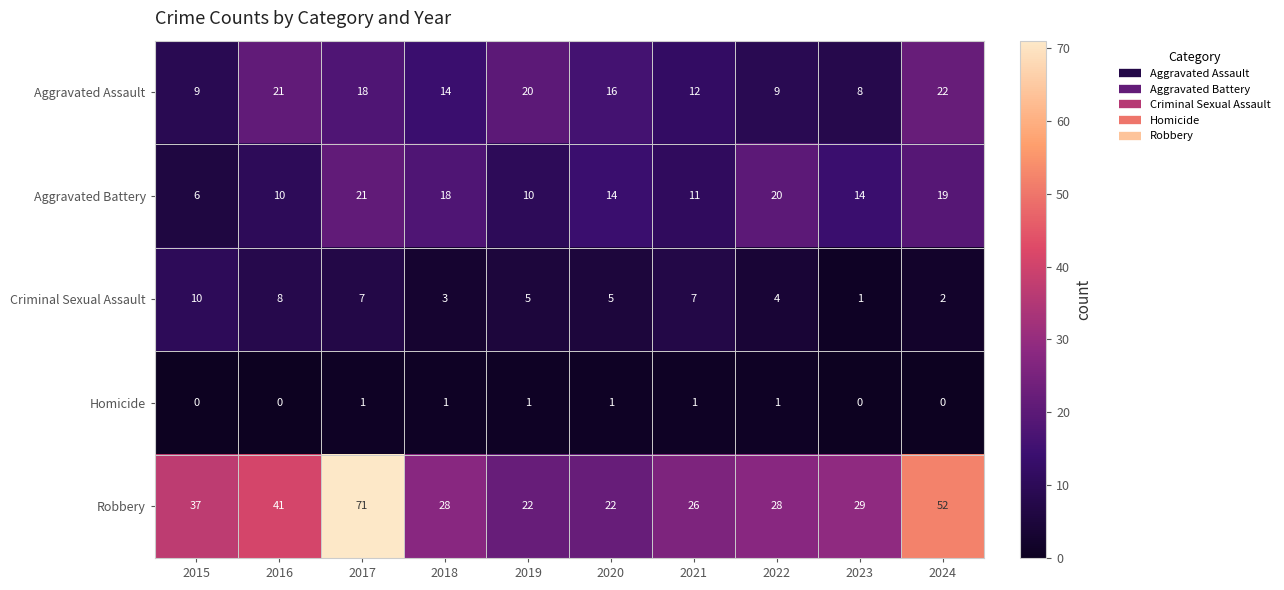

Rank the series by their maximum value, from lowest to highest.

Homicide, Criminal Sexual Assault, Aggravated Battery, Aggravated Assault, Robbery